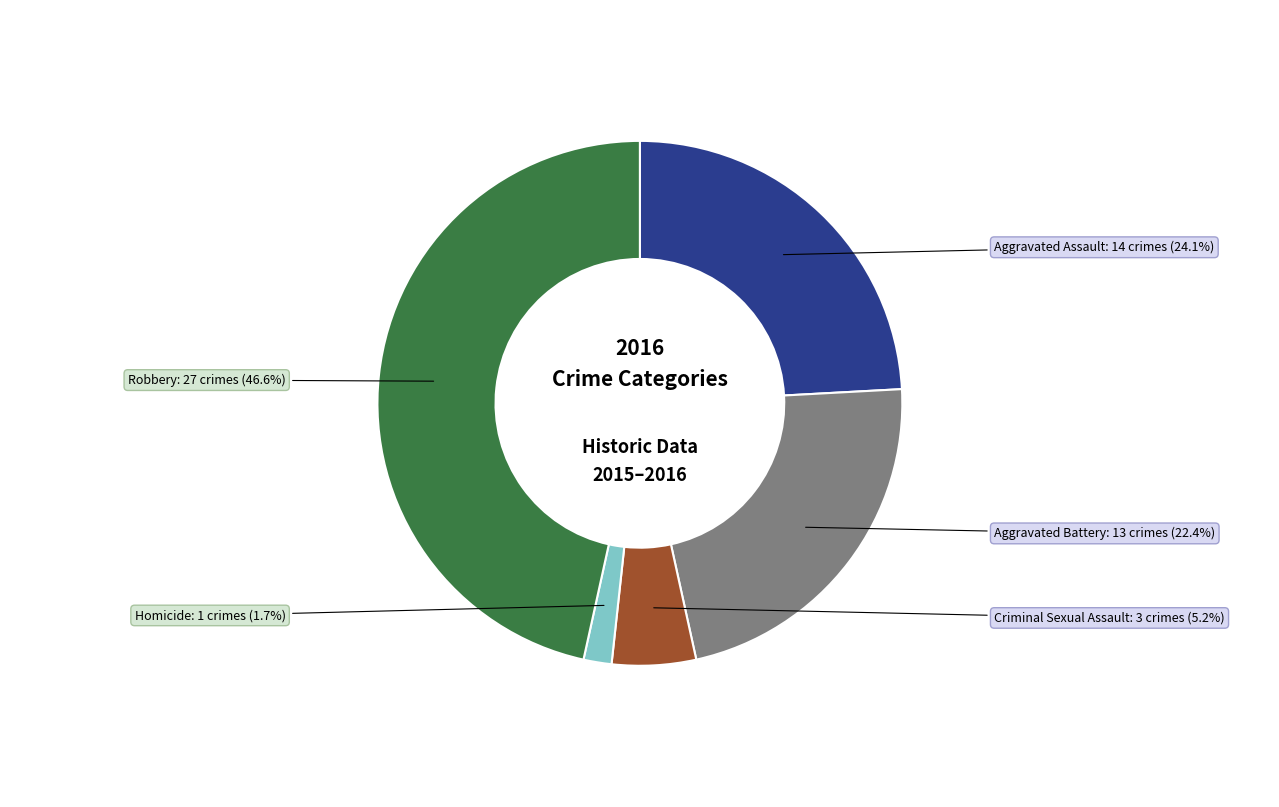

Does any single category account for the majority?

No